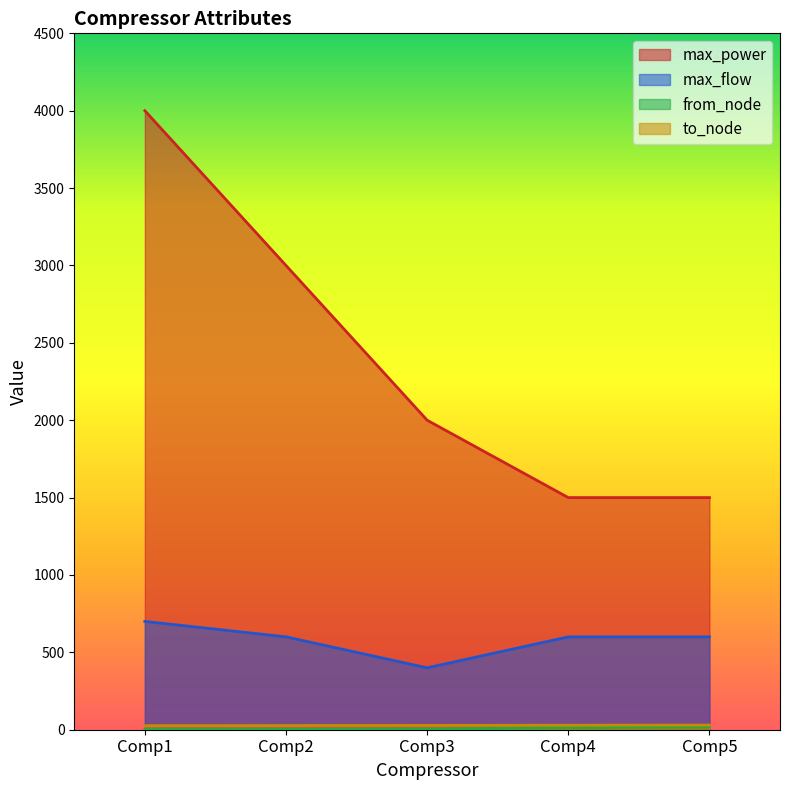

What is the value of the max_flow point at the 3rd from the left?

400